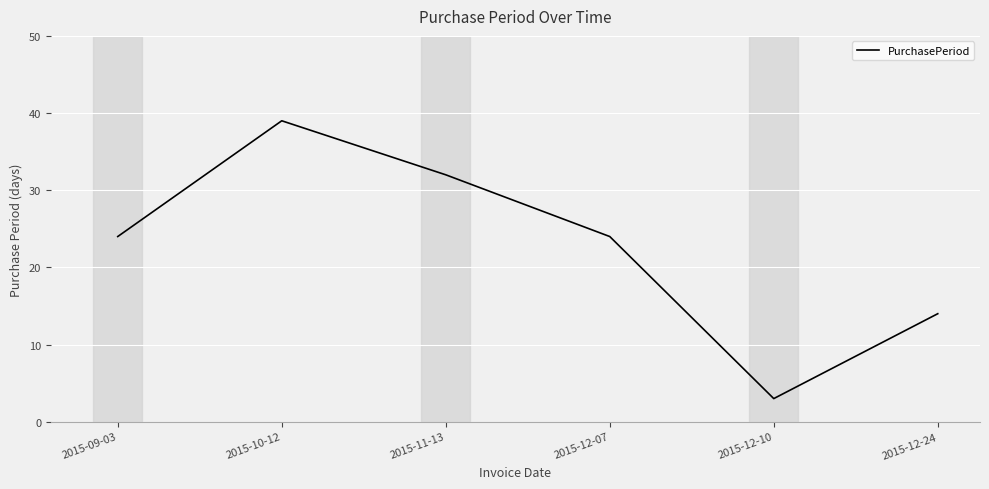

How many distinct data groups are displayed?

1